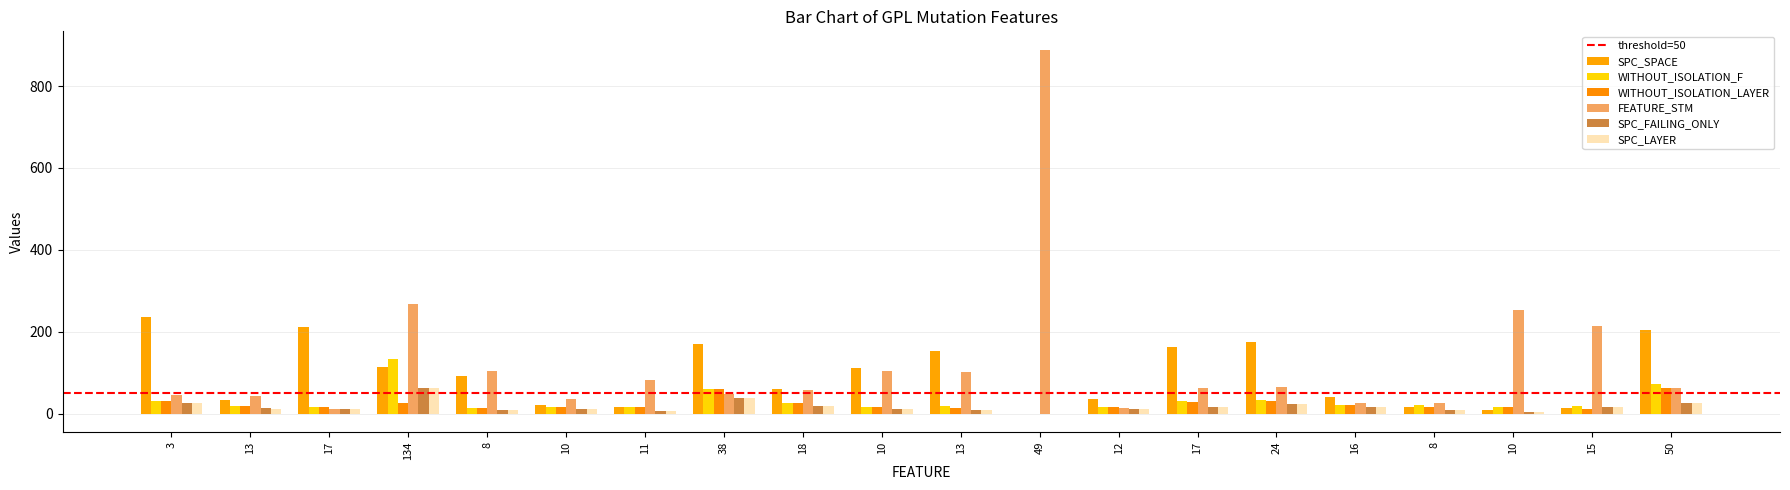

Rank the series at 13 from highest to lowest value.

FEATURE_STM, SPC_SPACE, WITHOUT_ISOLATION_F, WITHOUT_ISOLATION_LAYER, SPC_FAILING_ONLY, SPC_LAYER